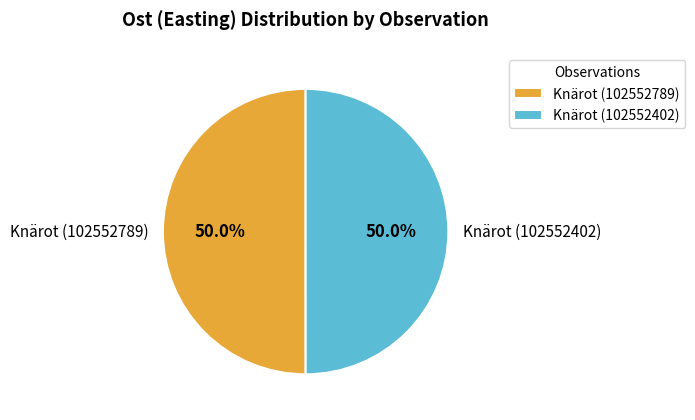

Combined, do Knärot (102552402) and Knärot (102552789) account for over 50%?

Yes